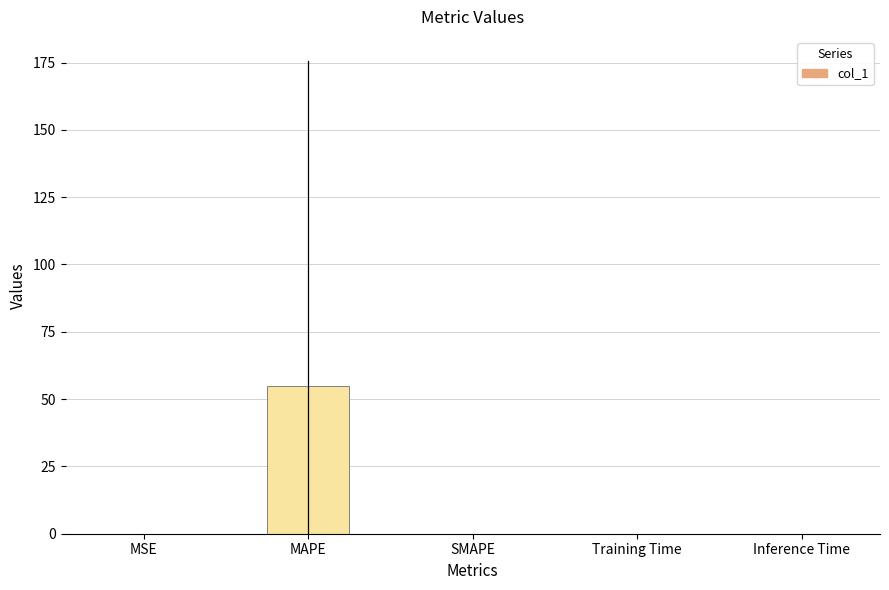

What value does the data have at MAPE?

54.9